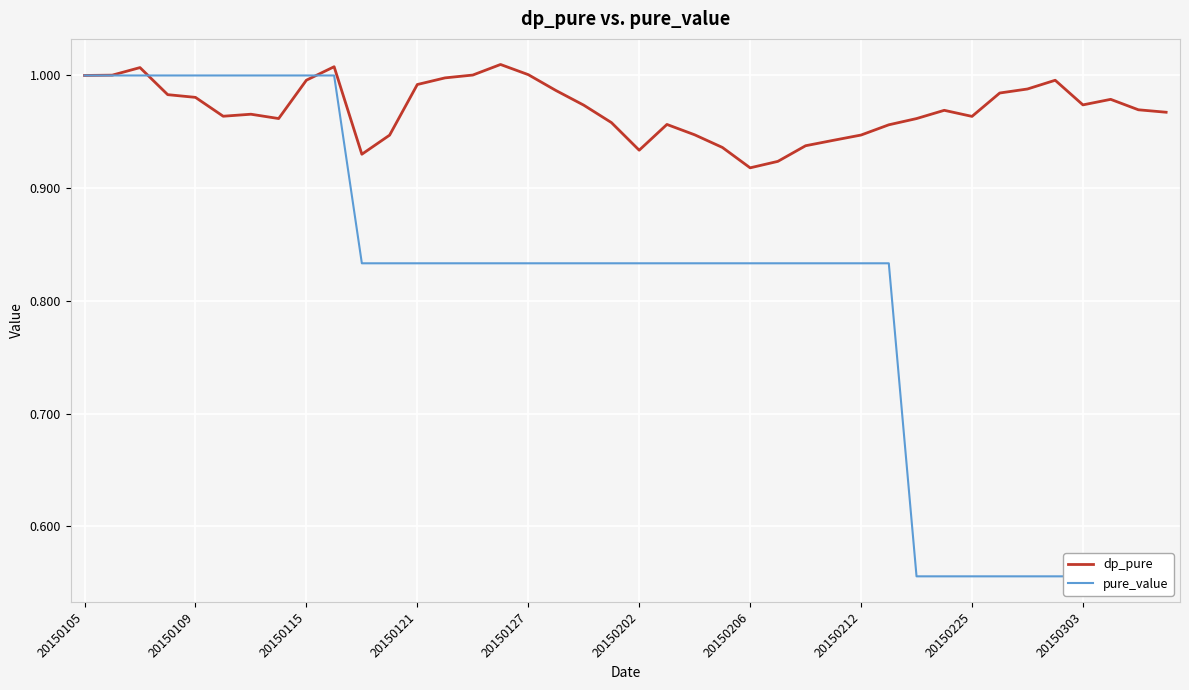

Which series has the largest range (max minus min)?

pure_value